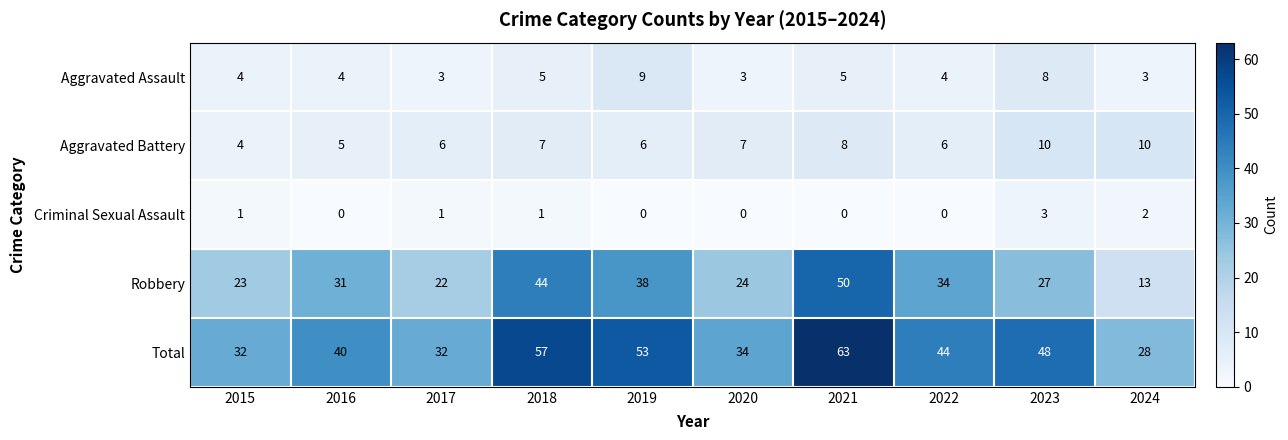

Count the number of data series in this chart.

5